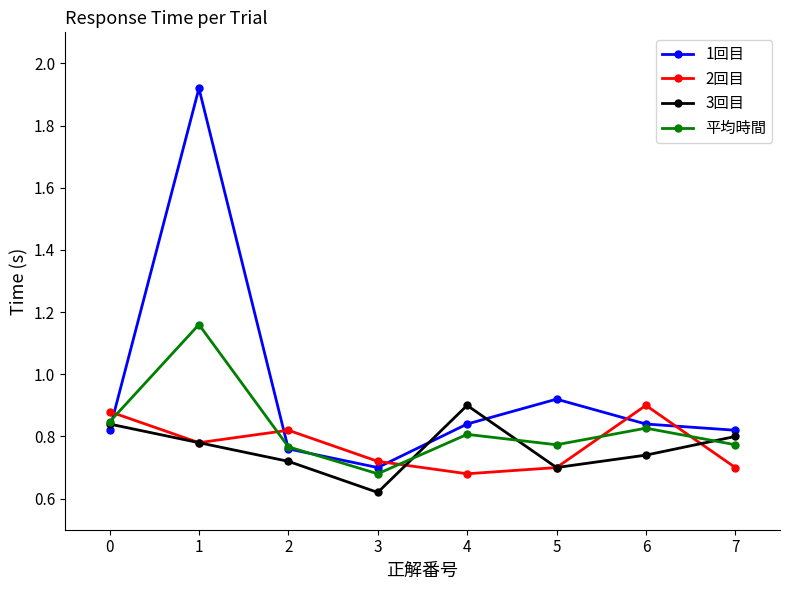

Which series has the widest spread of values?

1回目